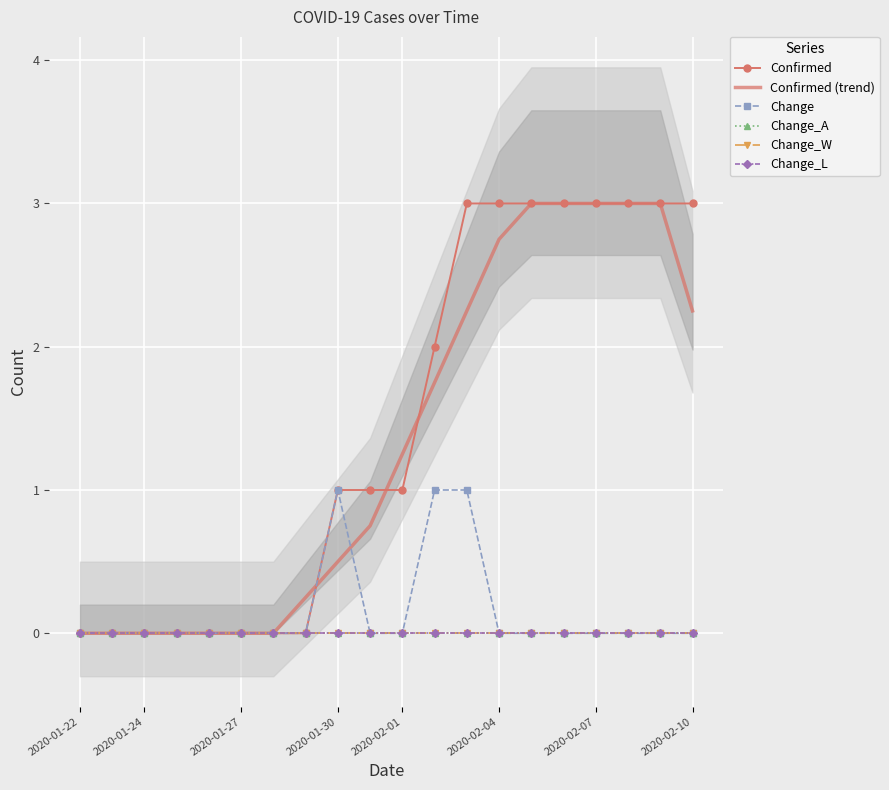

Rank the series at 2020-01-22 from highest to lowest value.

Confirmed, Confirmed (trend), Change, Change_A, Change_W, Change_L